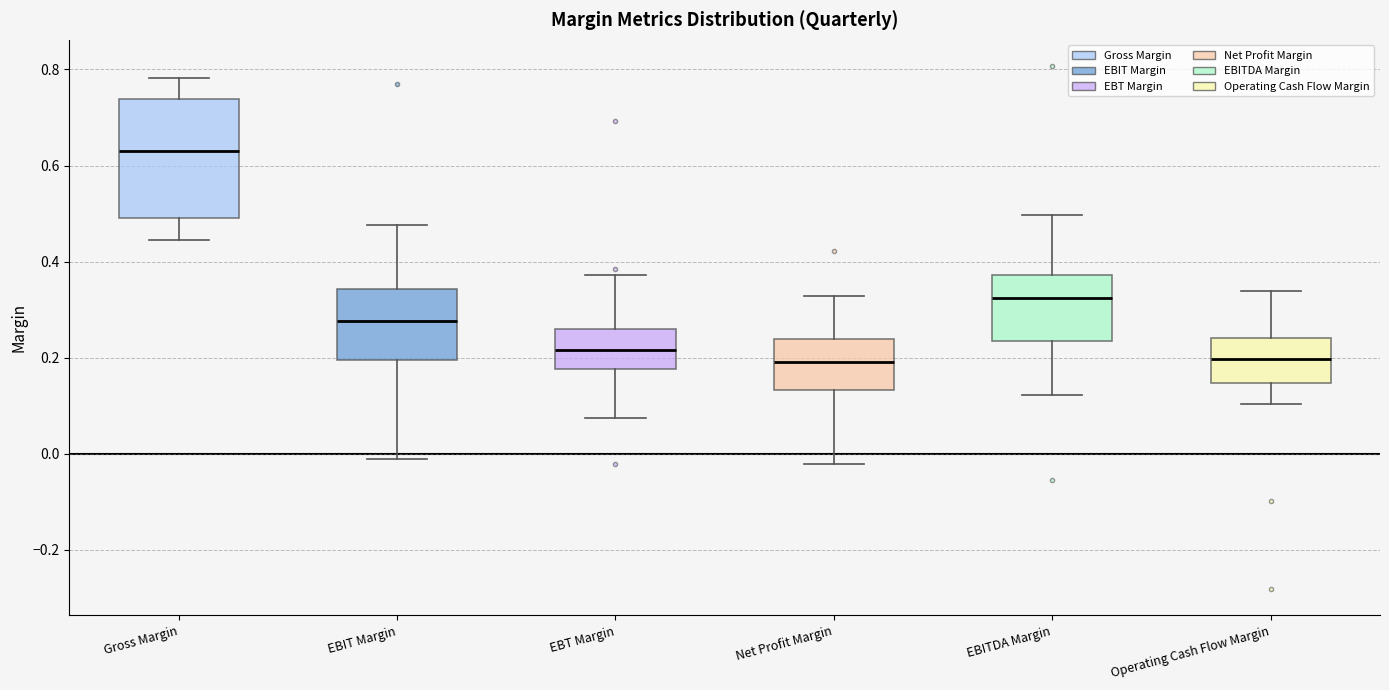

Which box's median line is the highest?

Gross Margin